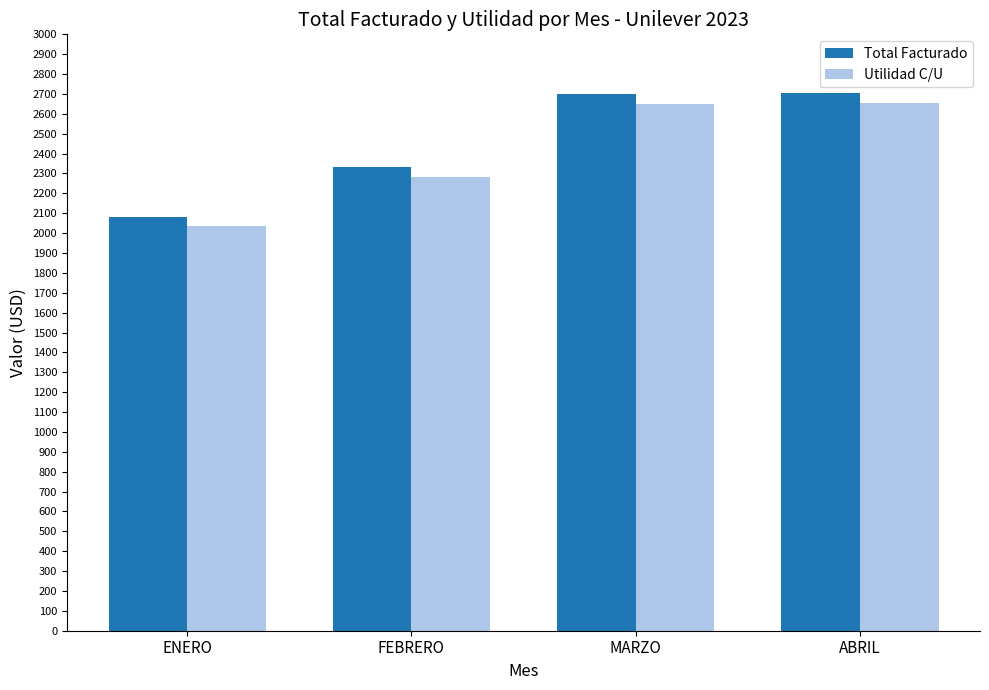

What is the difference between the highest and lowest values at MARZO?

50.0